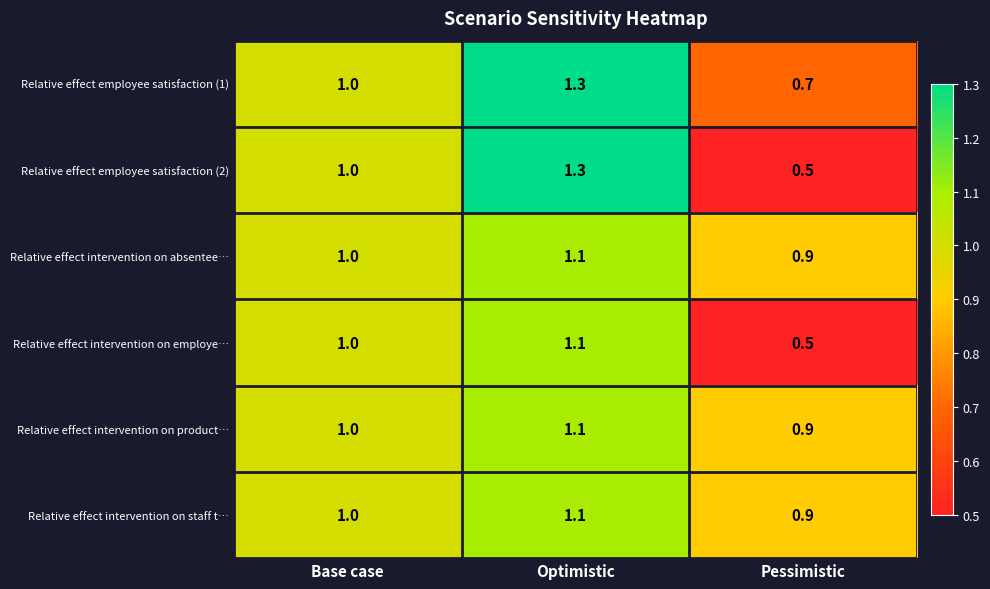

List the labels in order of Relative effect intervention on employe… value, largest first.

Optimistic, Base case, Pessimistic